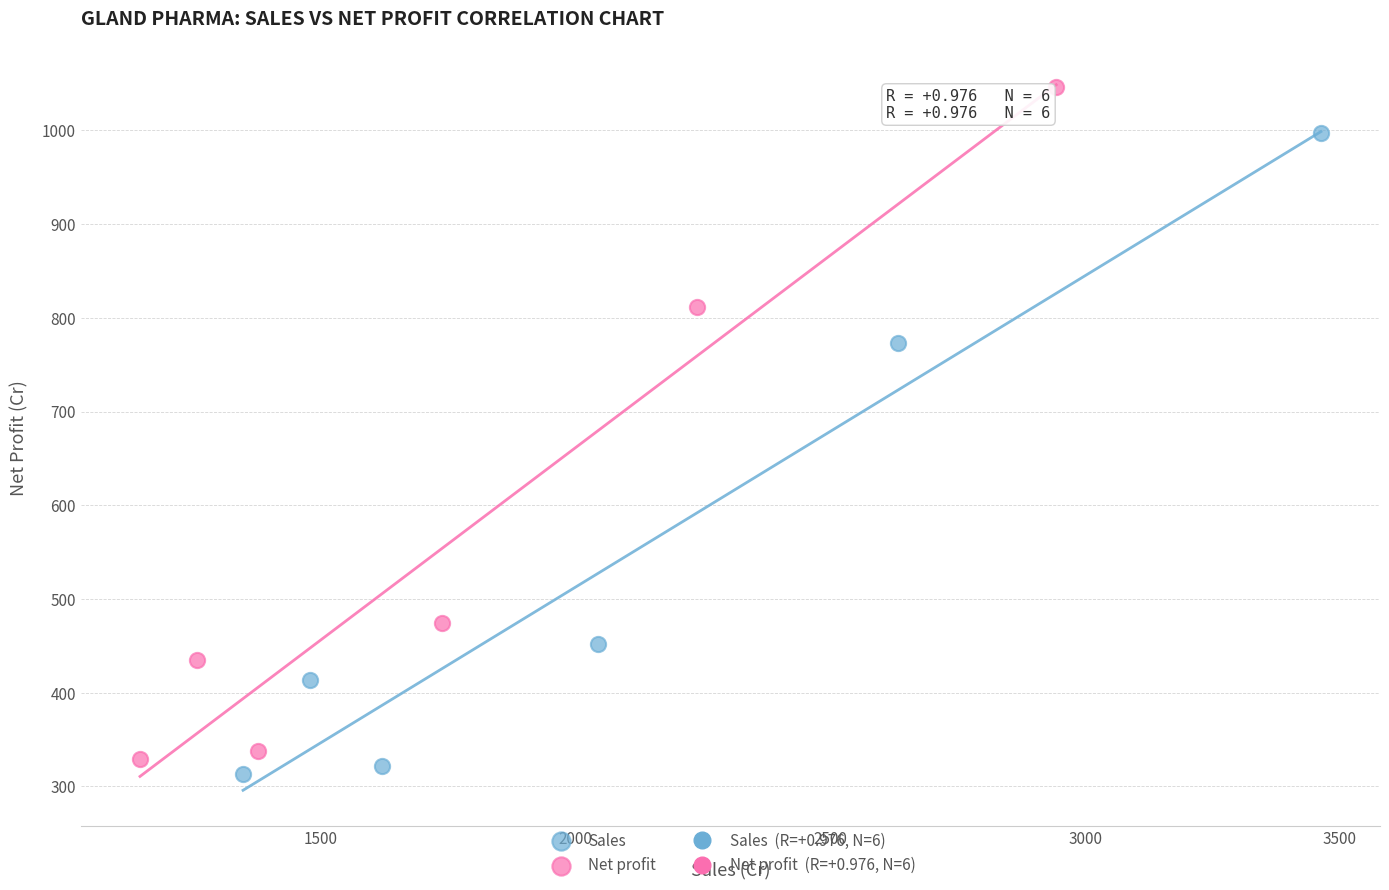

Which series contains the highest Y value?

Net profit